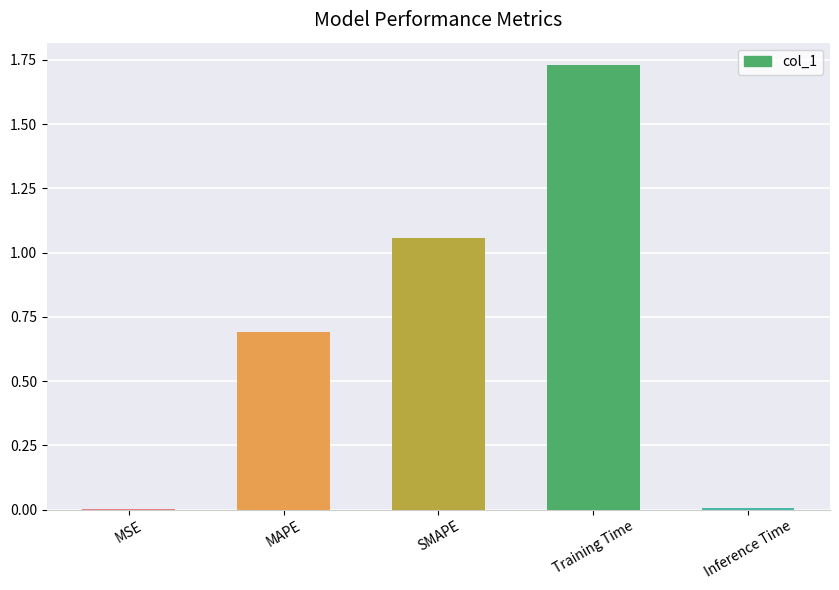

True or false: the data shows 1.0 at Training Time.

False